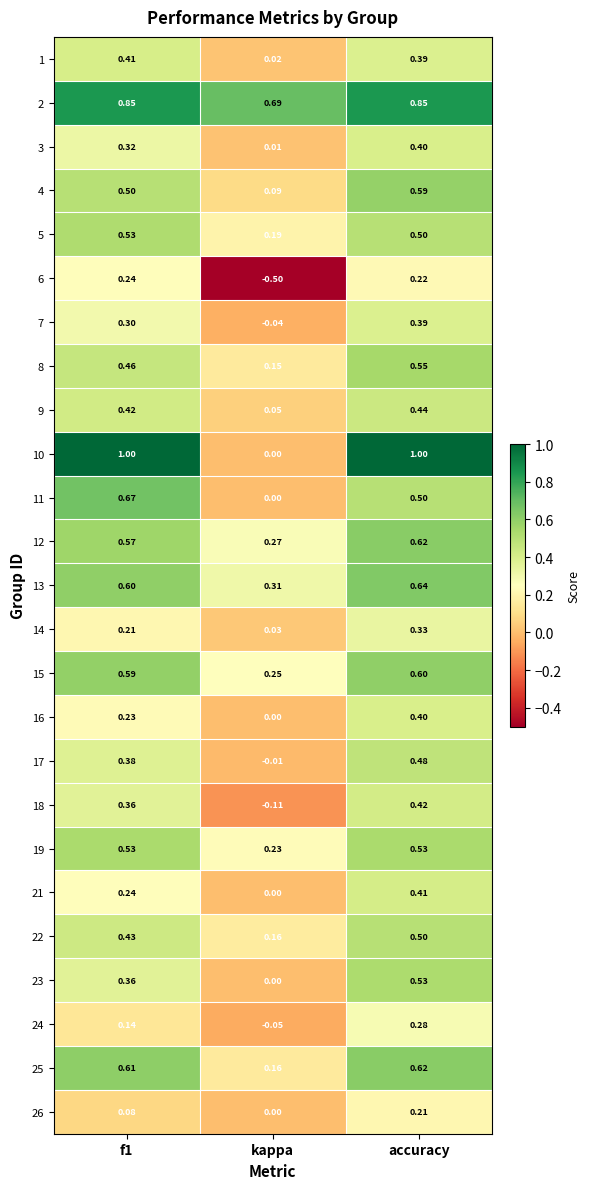

At which label is 14 closest to 0?

kappa